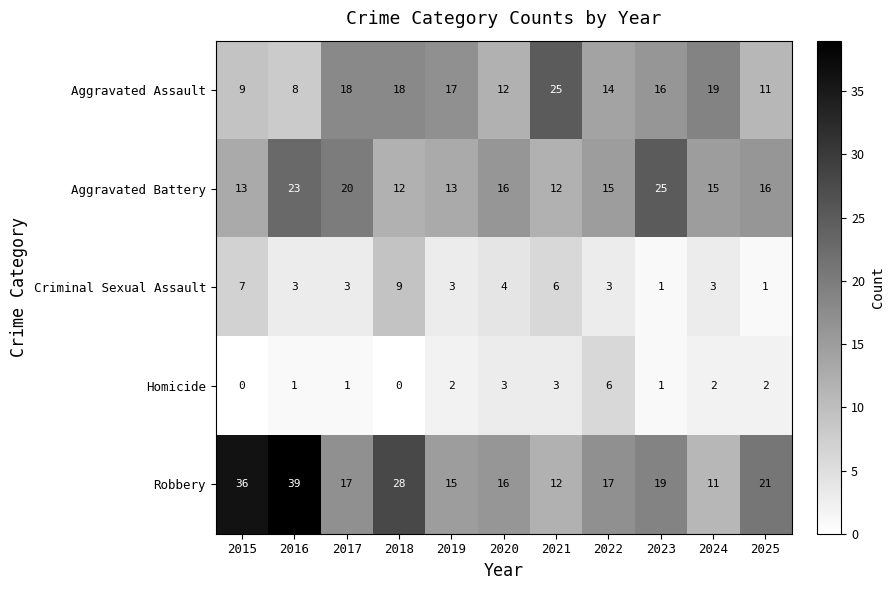

What is the sum of all Robbery values?

231